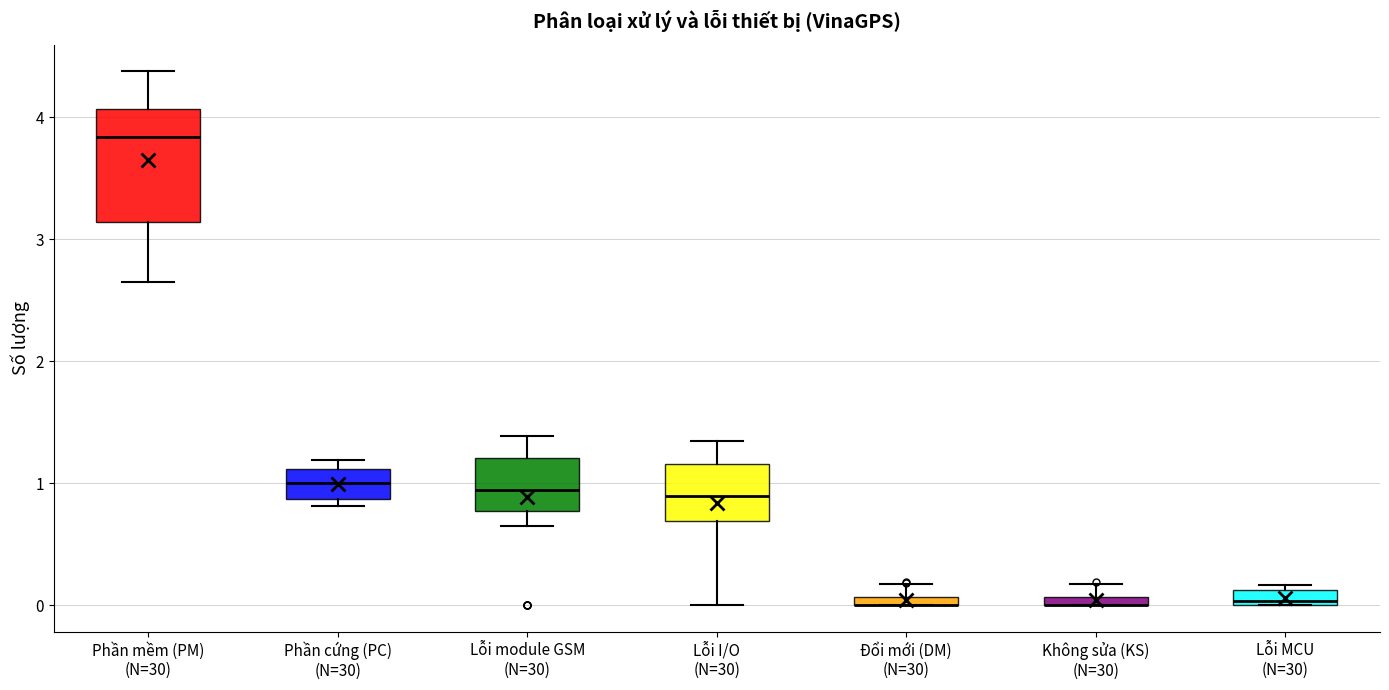

Which box is the tallest, from its lower edge to its upper edge?

Phần mềm (PM) (N=30)